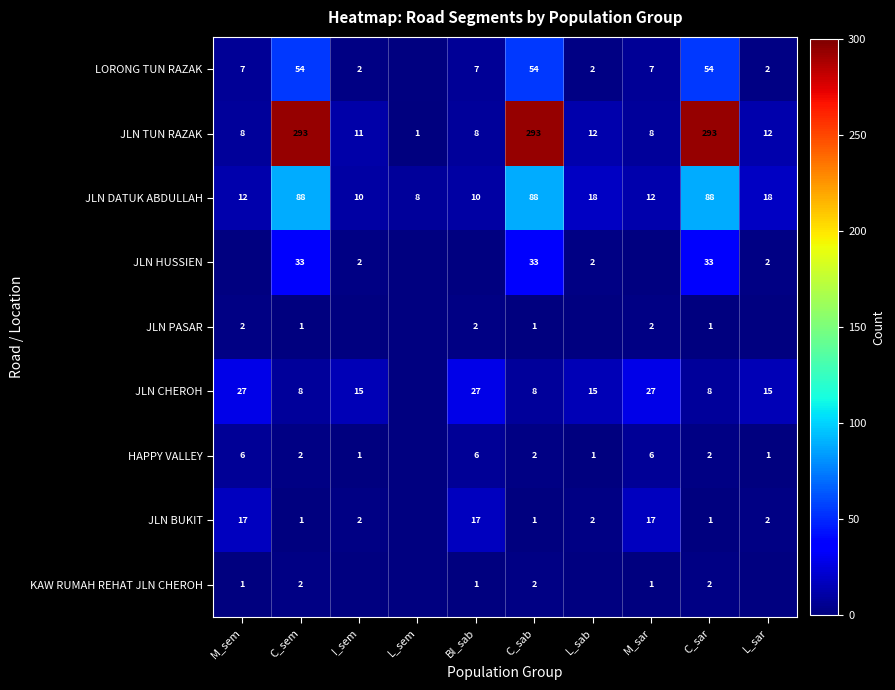

Is it true that JLN DATUK ABDULLAH equals 18 at L_sab?

True